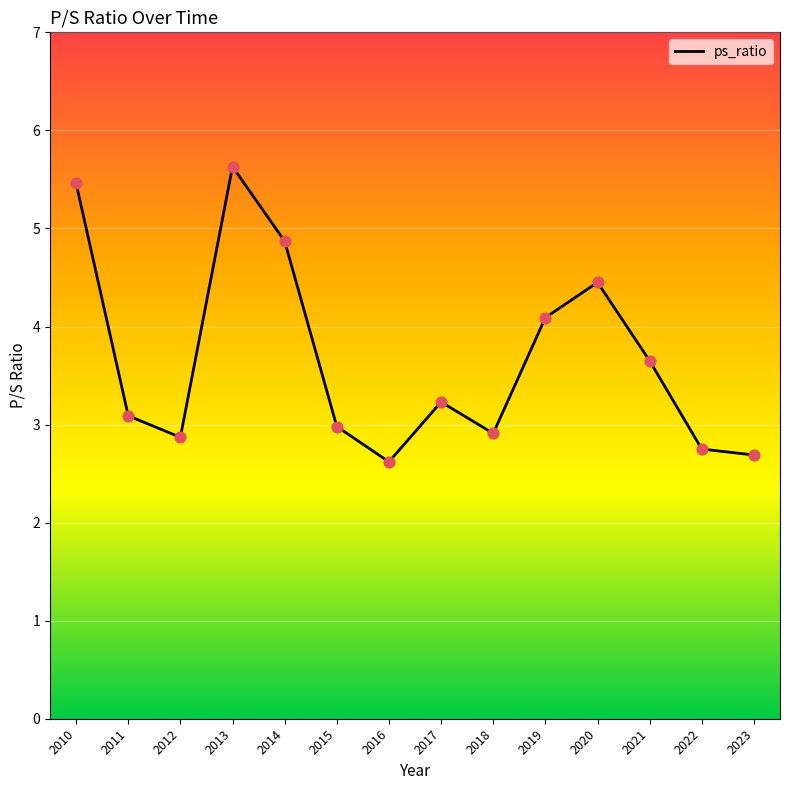

What is the ratio of the value at 2015 to the value at 2020?

0.7